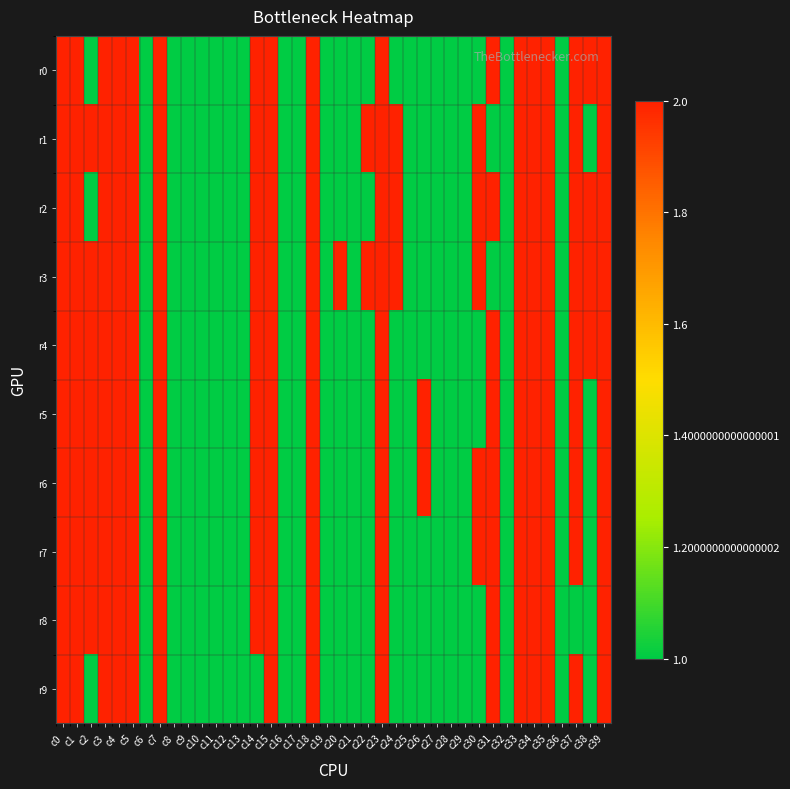

Which series changed the most between c29 and c38?

r0